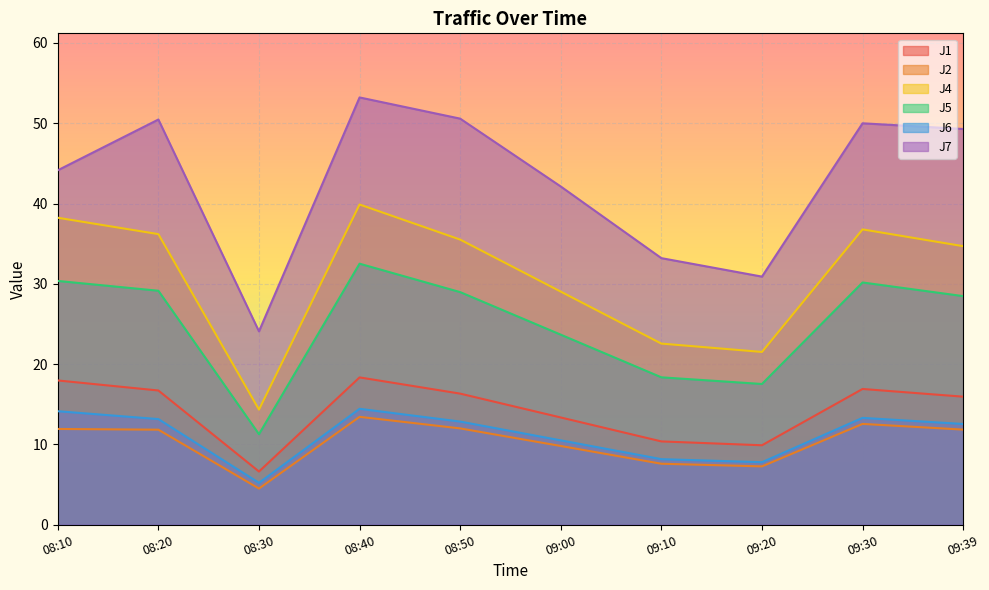

What is the approximate value of J4 at 08:10?

38.2